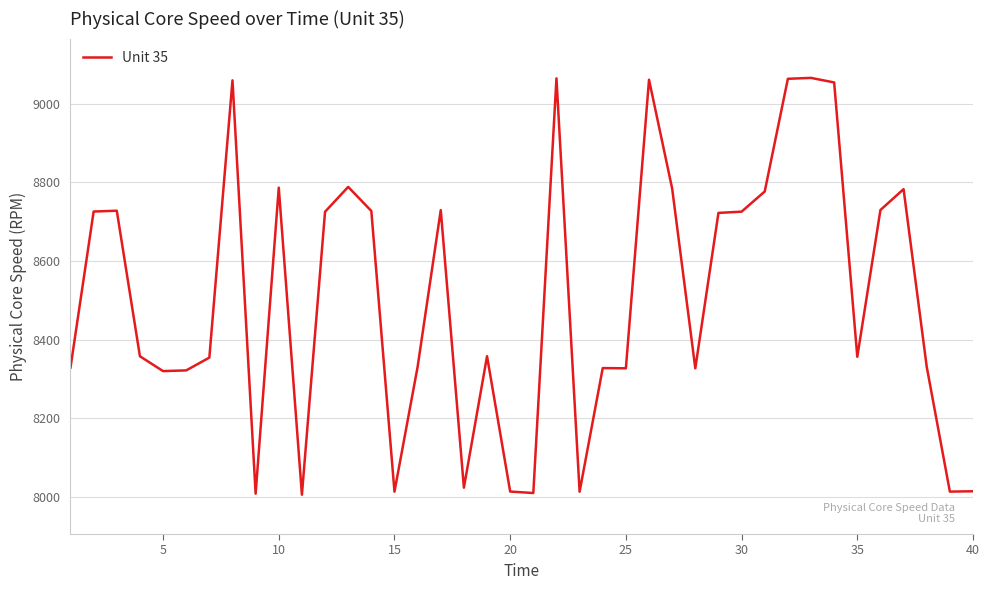

What is the smallest value displayed?

8005.8